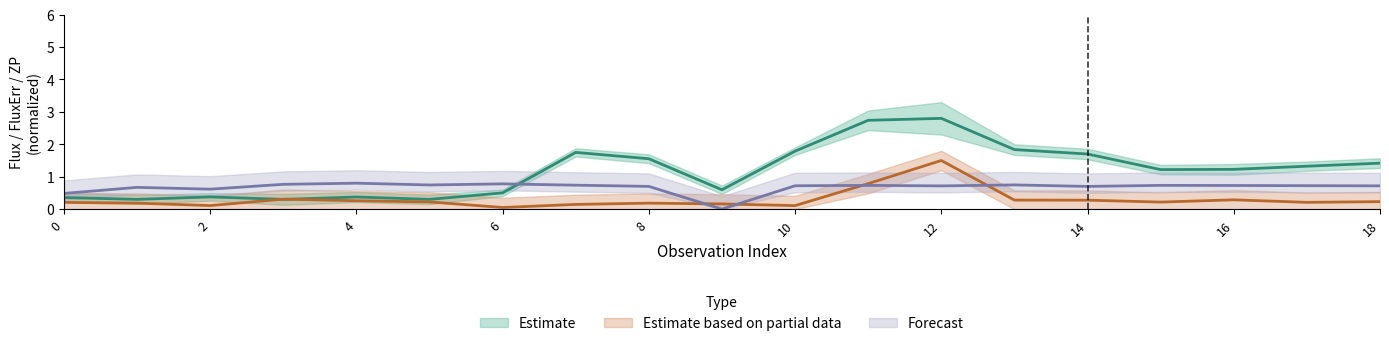

Between which two adjacent categories do flux and fluxerr first intersect?

4 and 6